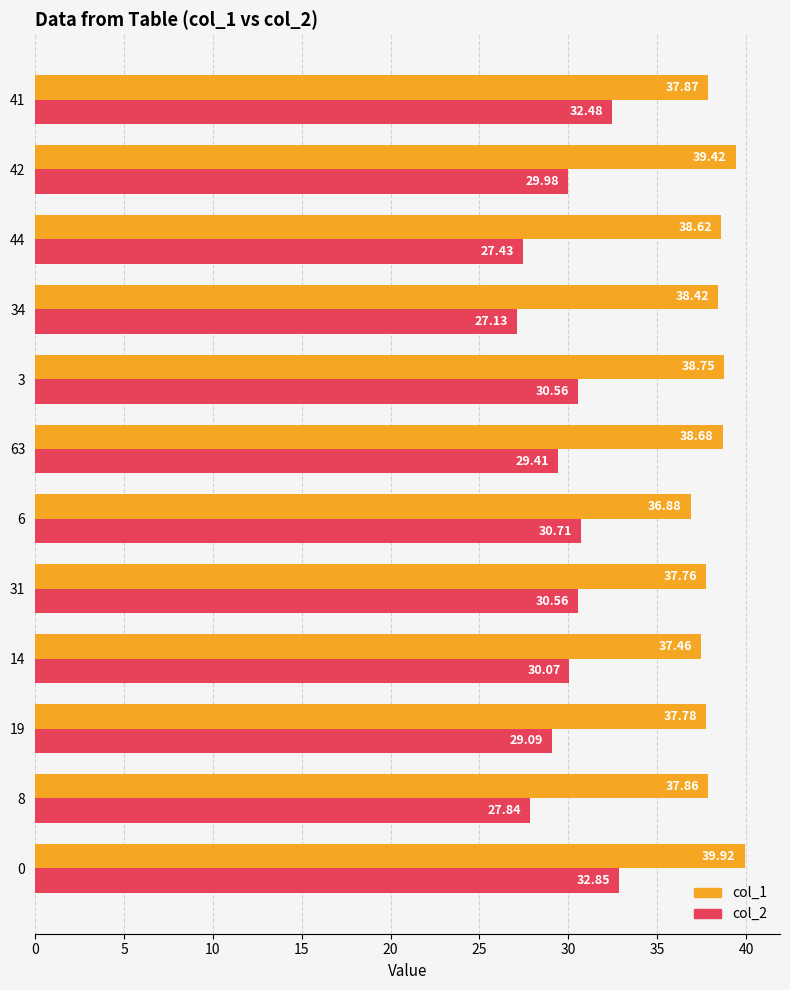

List the series in order of their peak value, lowest first.

col_2, col_1